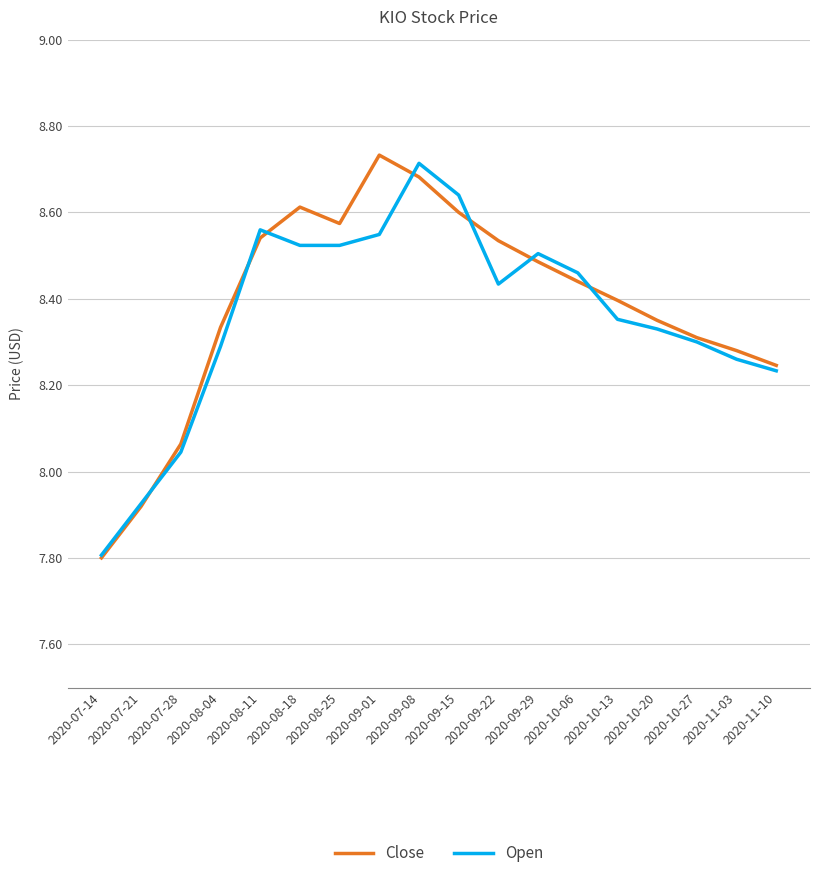

Rank the series at 2020-09-29 from highest to lowest value.

Open, Close